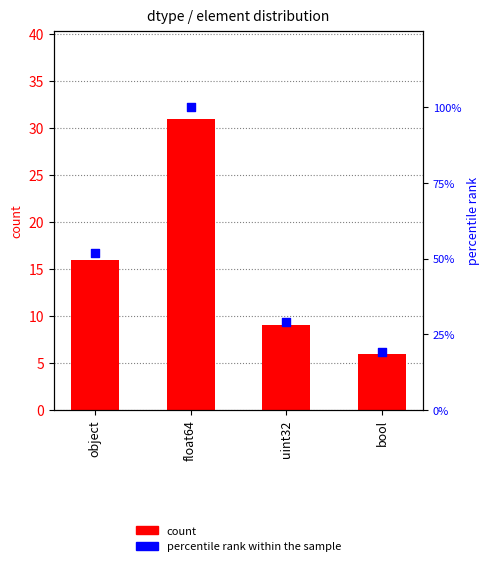

At which category is the sum across all series the highest?

float64